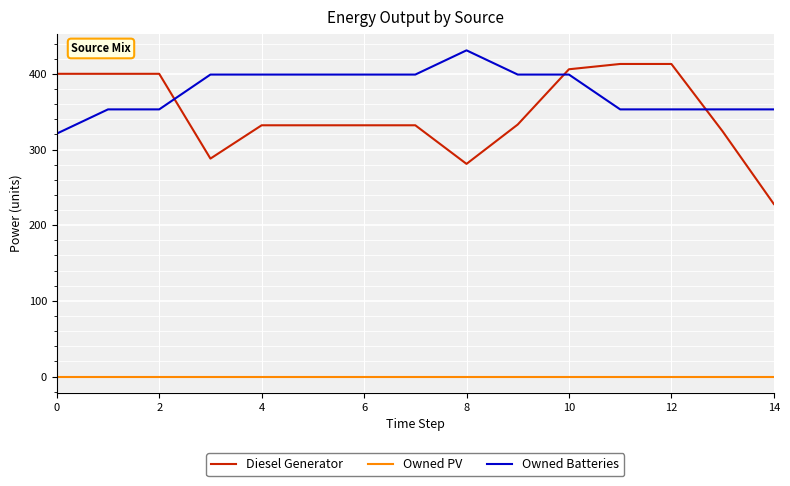

Which series has the largest total across all categories?

Owned Batteries